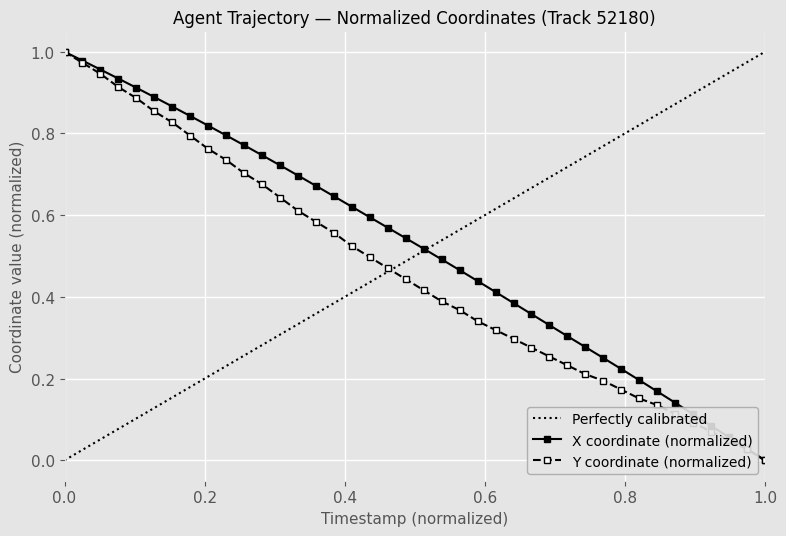

Reading right to left, extract all data points from this chart.

X: 0.0	0.0	0.1	0.1	0.1	0.1	0.2	0.2	0.2	0.3	0.3	0.3	0.3	0.4	0.4	0.4	0.4	0.5	0.5	0.5	0.5	0.6	0.6	0.6	0.6	0.7	0.7	0.7	0.7	0.8	0.8	0.8	0.8	0.9	0.9	0.9	0.9	1.0	1.0	1.0
Y: 0.0	0.0	0.0	0.1	0.1	0.1	0.1	0.2	0.2	0.2	0.2	0.2	0.3	0.3	0.3	0.3	0.3	0.4	0.4	0.4	0.4	0.5	0.5	0.5	0.6	0.6	0.6	0.6	0.7	0.7	0.7	0.8	0.8	0.8	0.9	0.9	0.9	0.9	1.0	1.0